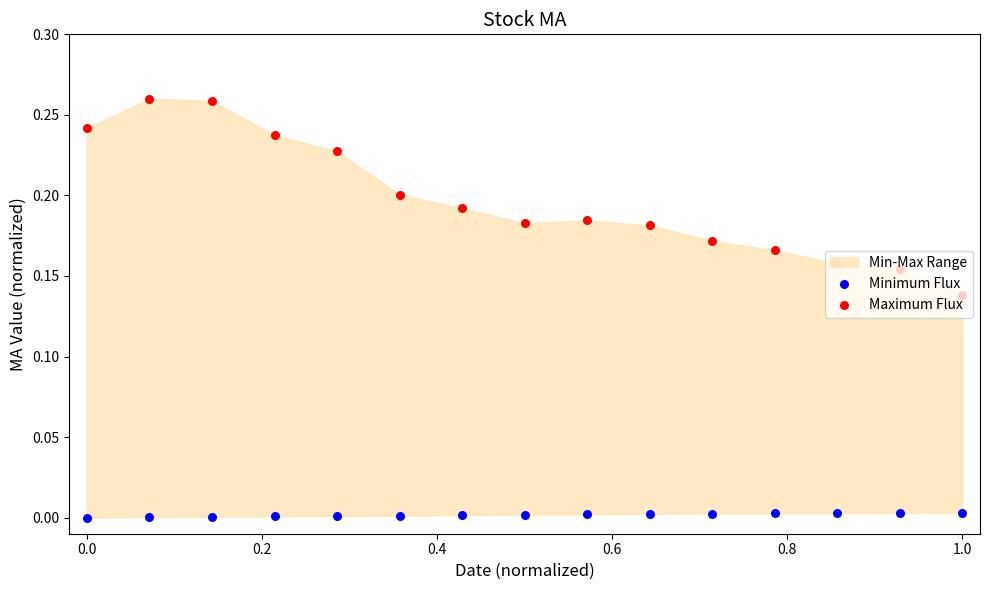

Which series reaches the maximum Y coordinate?

Maximum Flux